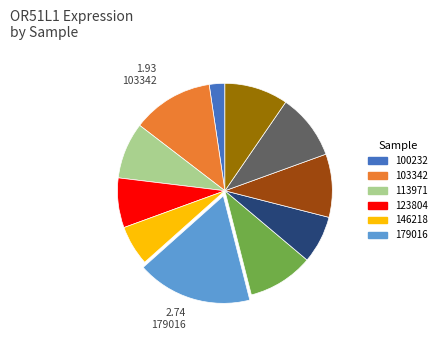

Is there any slice that represents more than half of the pie?

No